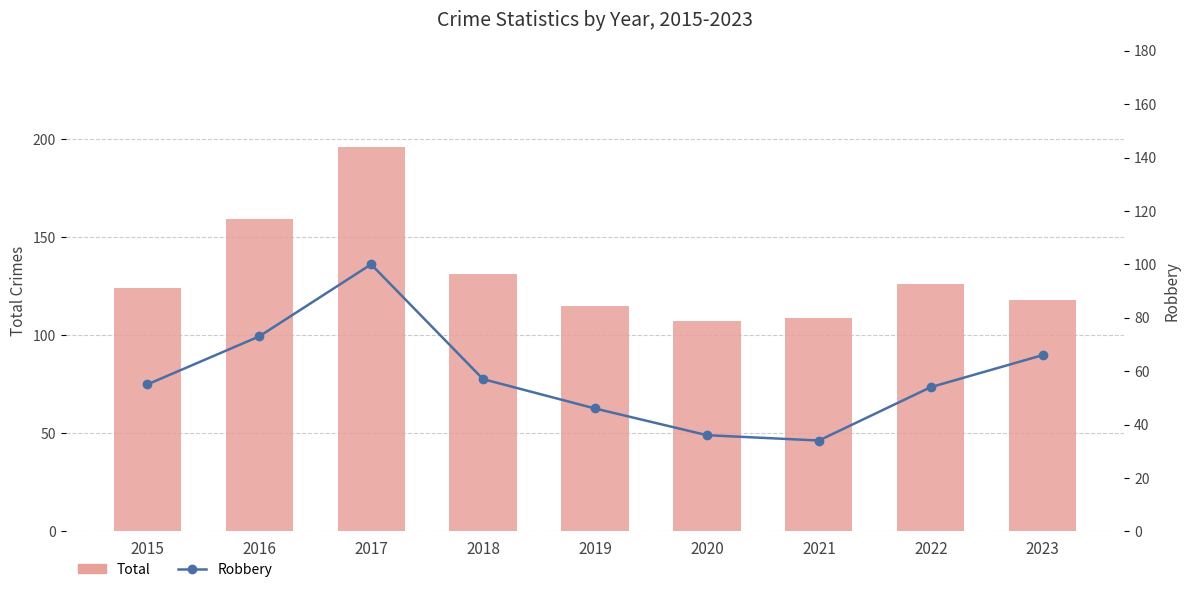

List the labels in order of Robbery value, smallest first.

2021, 2020, 2019, 2022, 2015, 2018, 2023, 2016, 2017